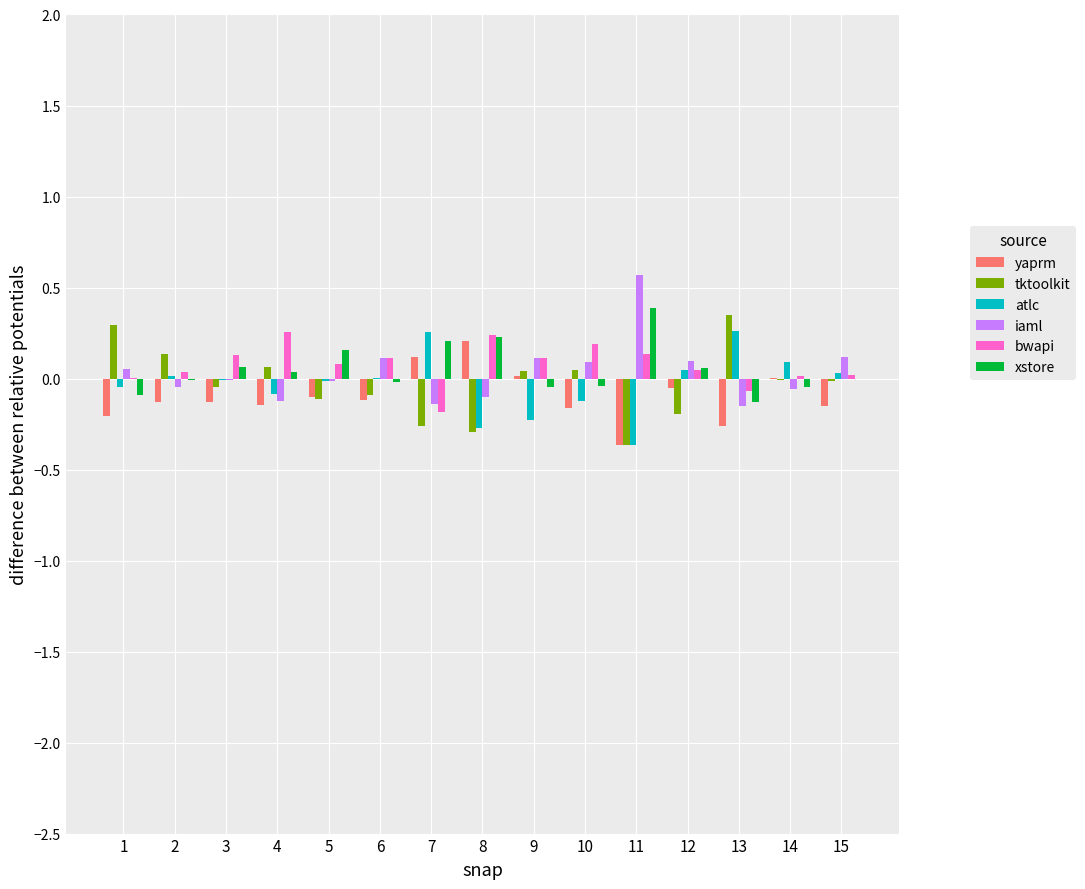

How many data points does each series have?

15